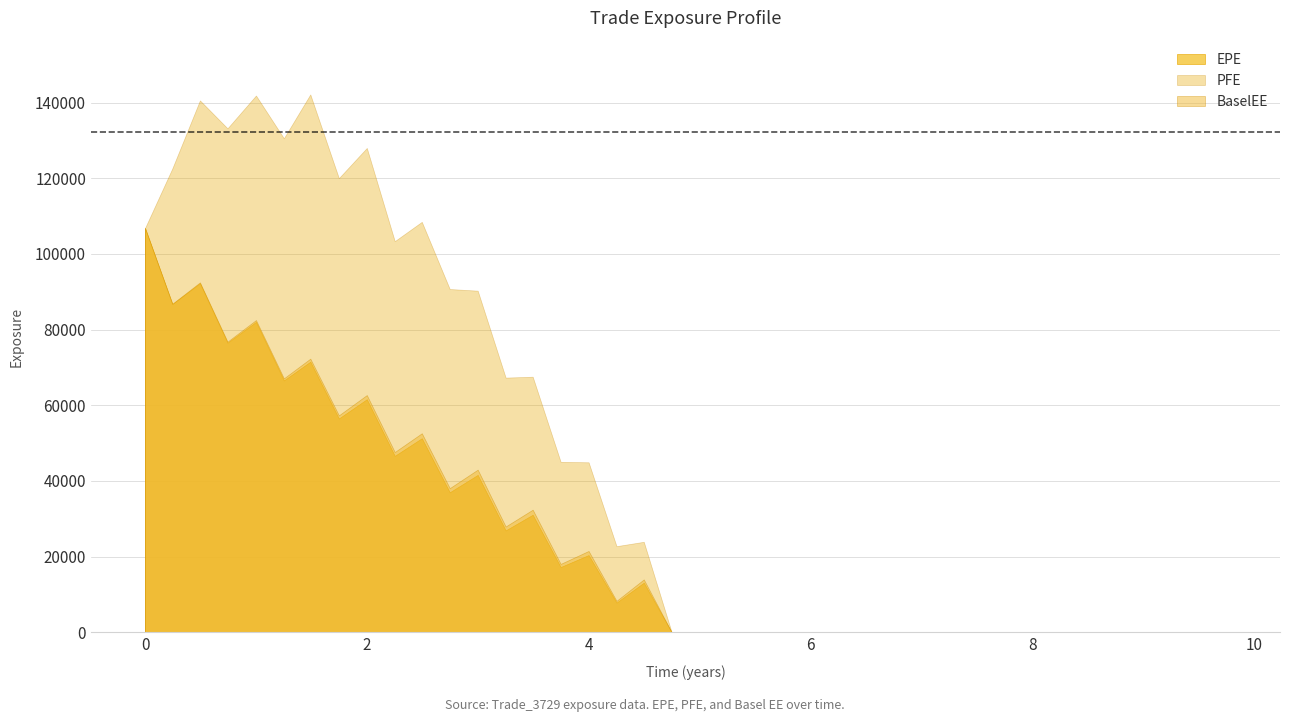

How many interior local peaks does the EPE series have?

9